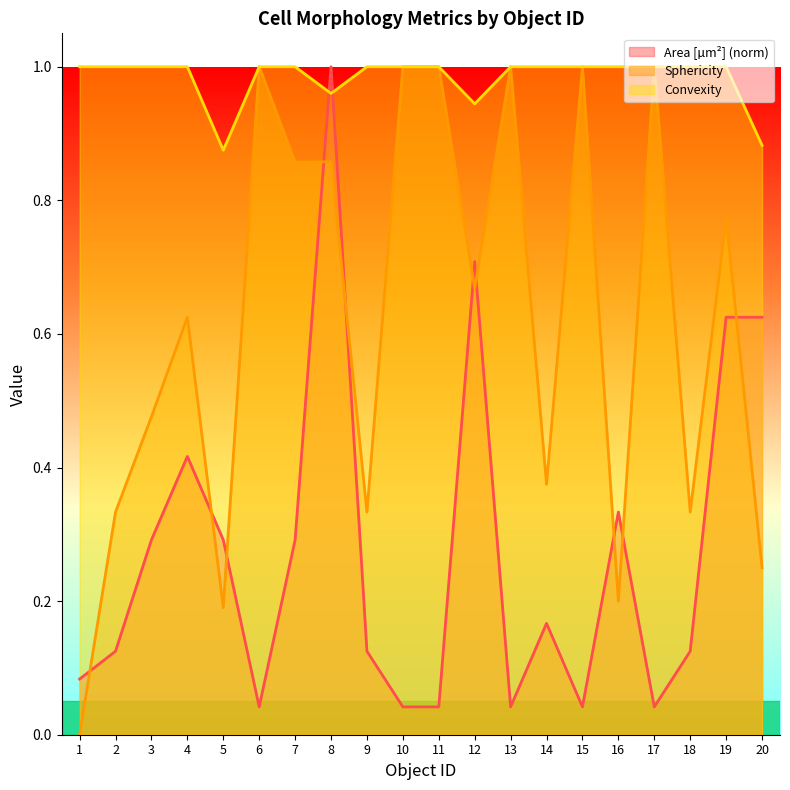

Read the Convexity value at 3.

1.0